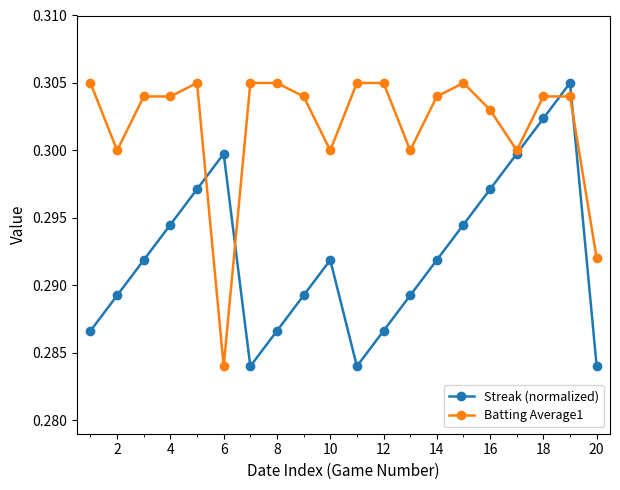

In Streak (normalized), how many points are higher than both neighbors (excluding endpoints)?

3